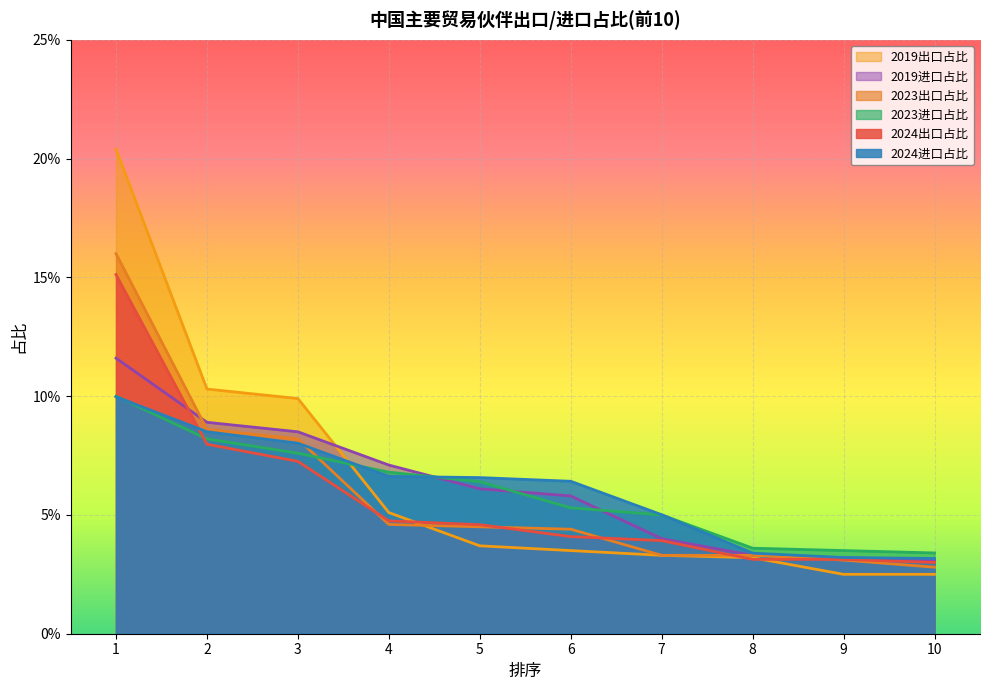

Which category has the highest value across all series?

1